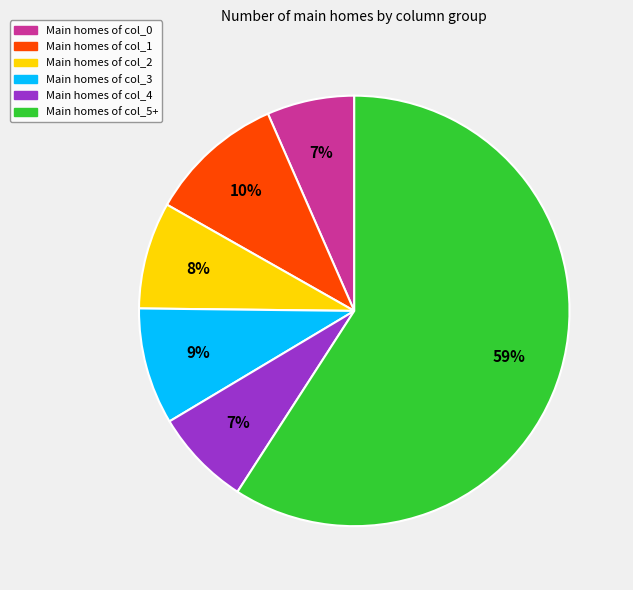

To the nearest percent, what is the average slice percentage?

17%